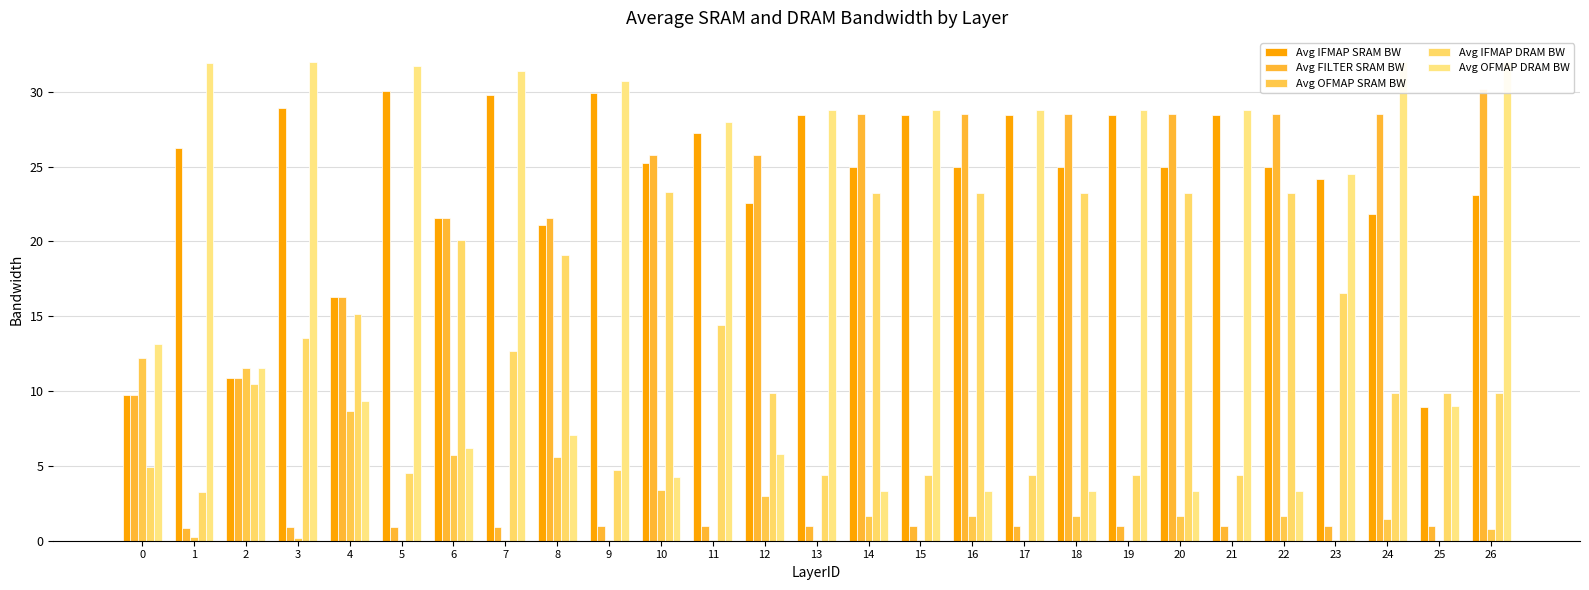

The value of Avg IFMAP SRAM BW at 11 is 27.3. True or false?

True